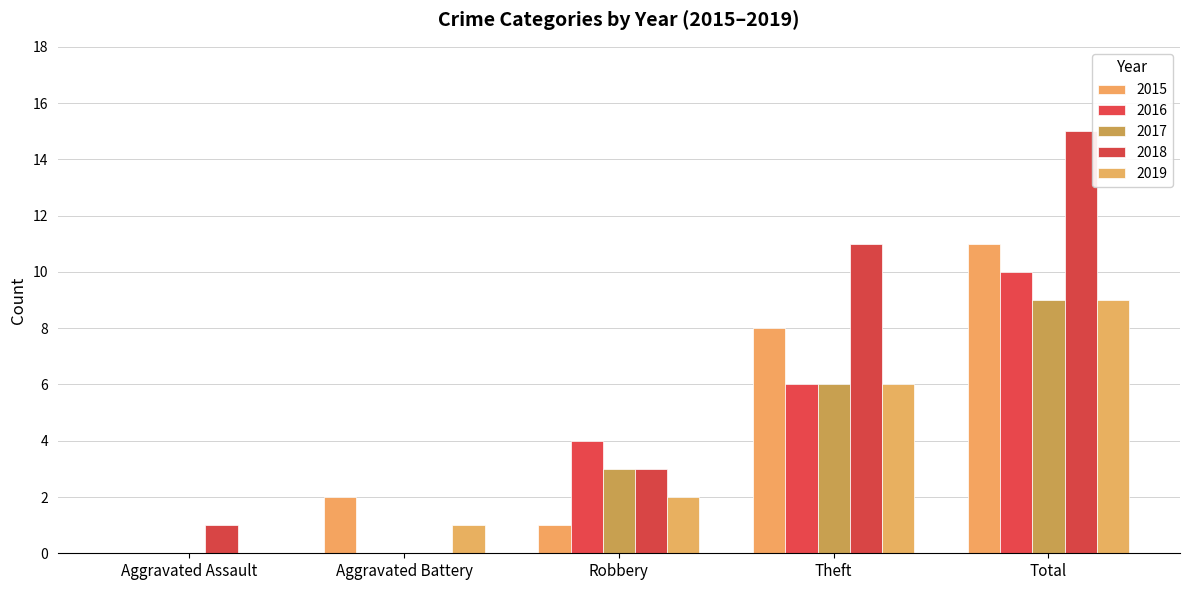

How many data points does each series have?

5